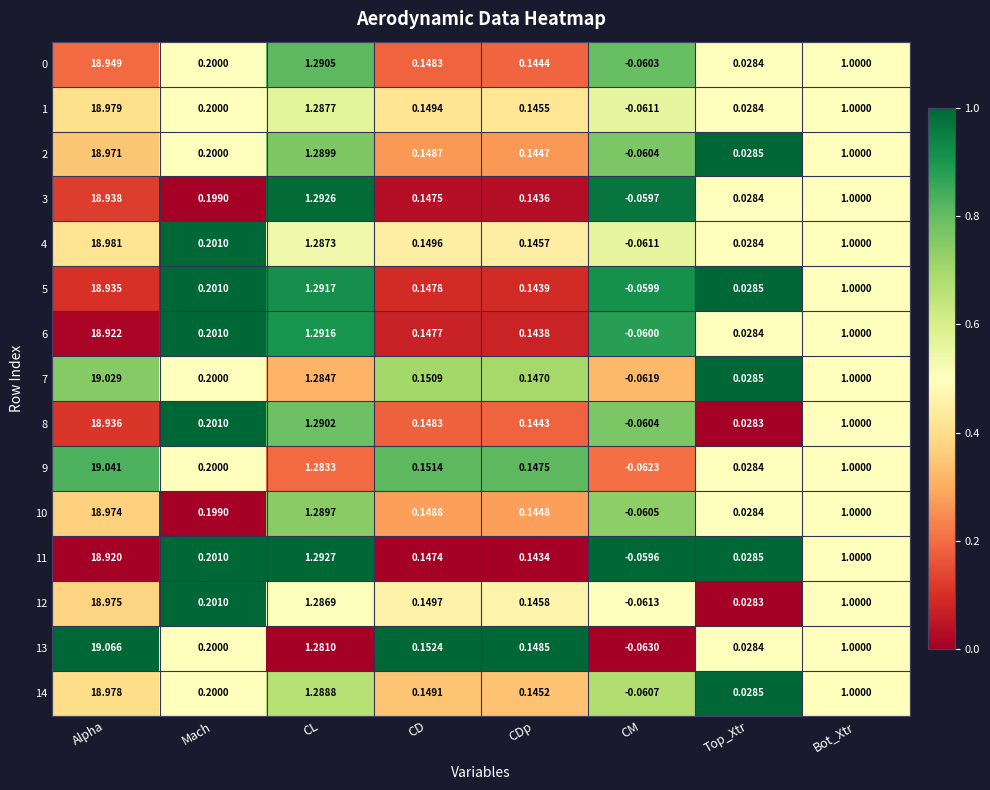

At which label does 11 reach its minimum?

CM